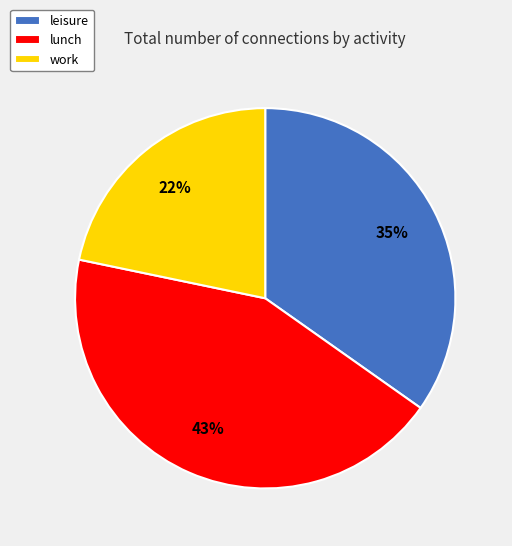

Combined, do lunch and leisure account for over 50%?

Yes